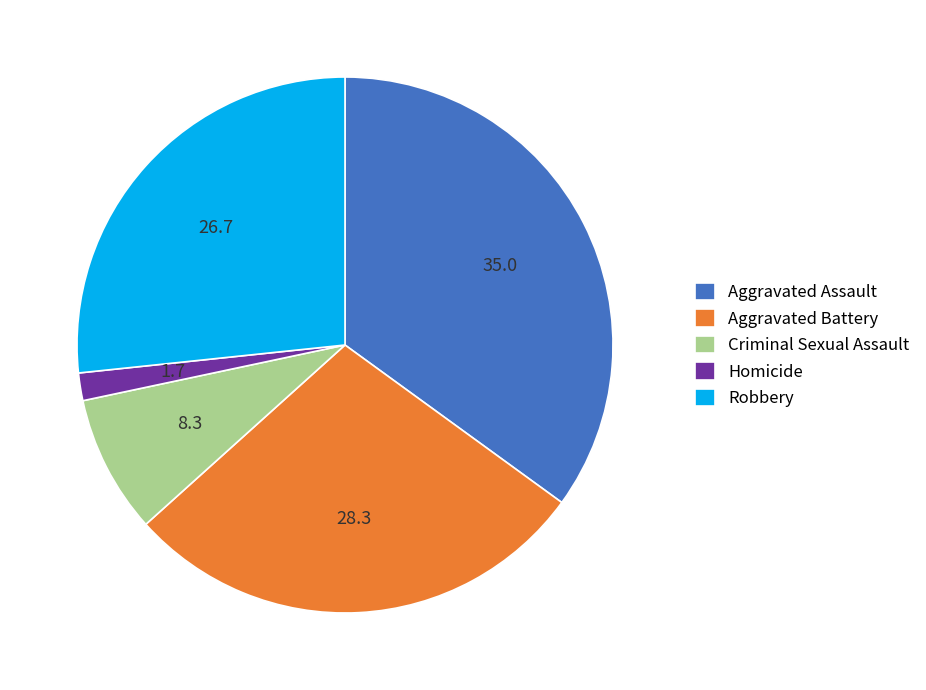

Rank the categories by value from highest to lowest.

Aggravated Assault, Aggravated Battery, Robbery, Criminal Sexual Assault, Homicide